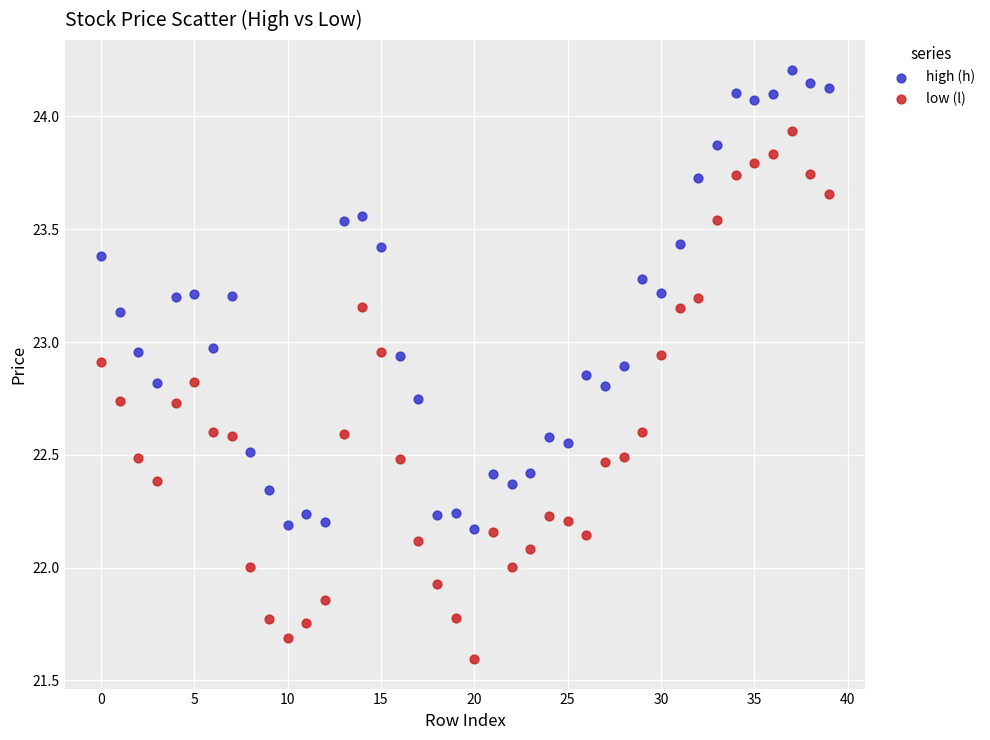

Which series reaches the minimum Y coordinate?

low (l)